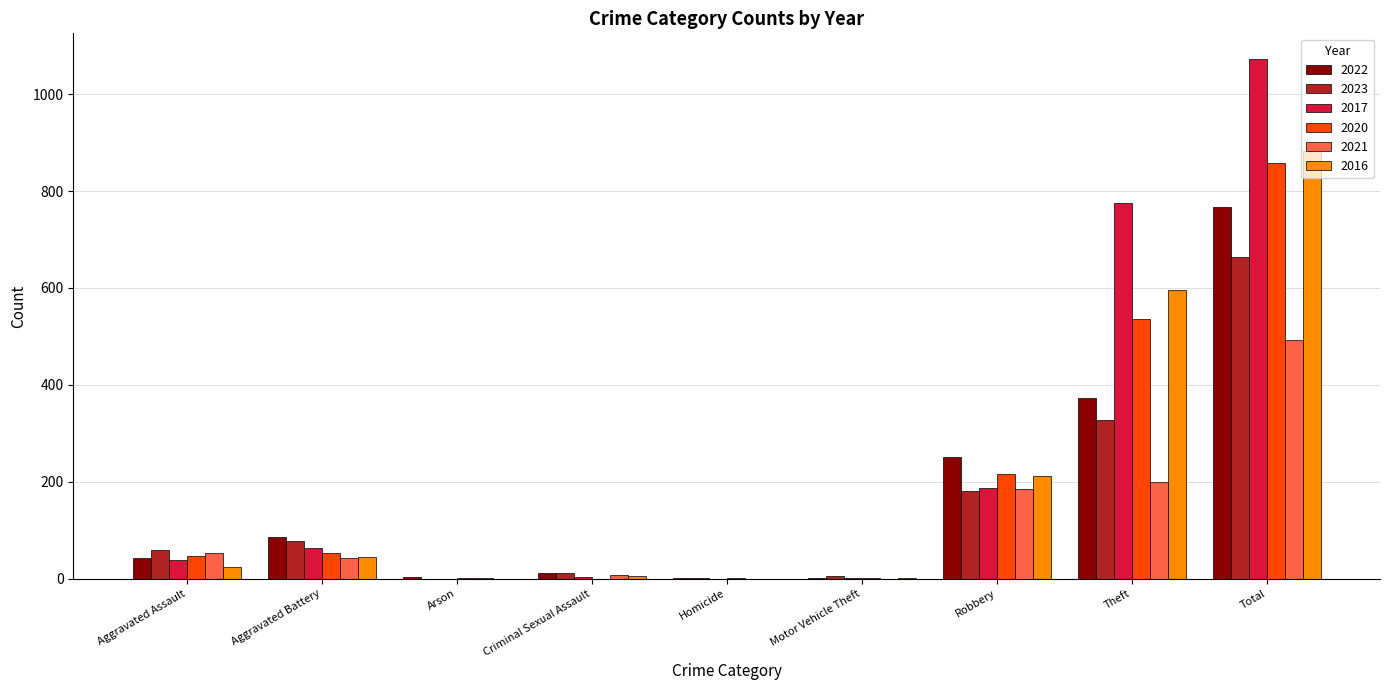

Are the bars grouped side by side (vs. stacked)?

Yes